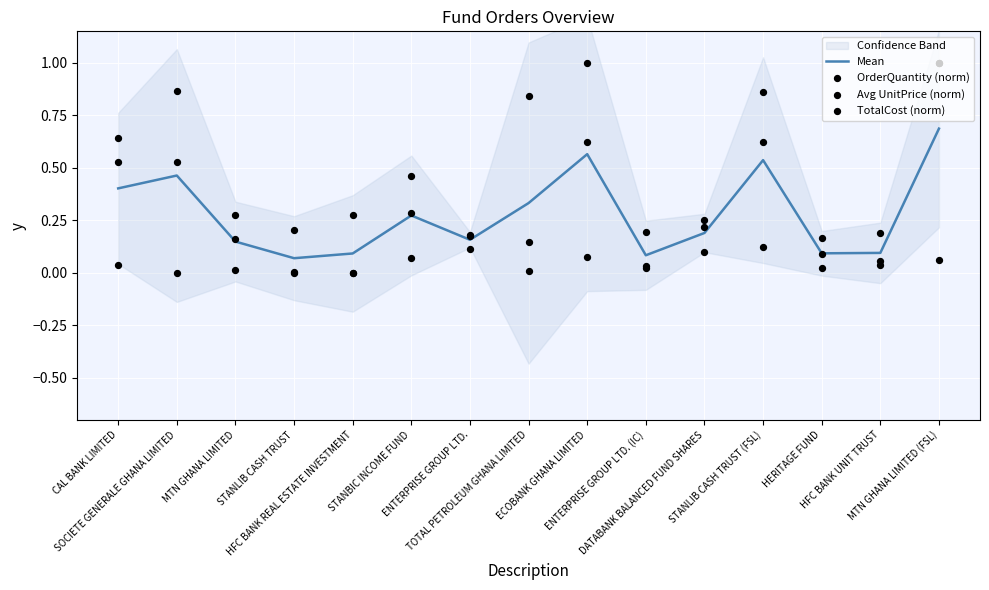

What is the total value across all series at HFC BANK UNIT TRUST?

0.4